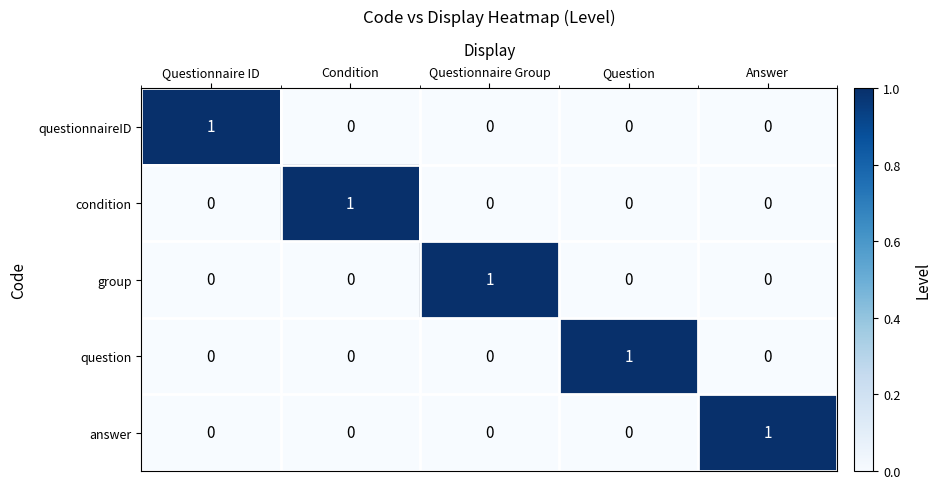

Reading left to right, list all the values displayed in this chart.

questionnaireID: 1	0	0	0	0
condition: 0	1	0	0	0
group: 0	0	1	0	0
question: 0	0	0	1	0
answer: 0	0	0	0	1